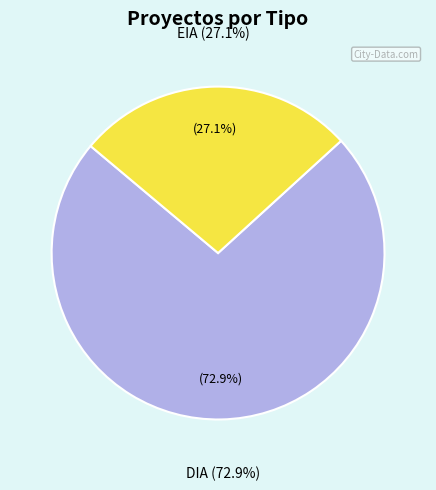

Approximately how many times larger is the value at EIA compared to DIA?

0.4